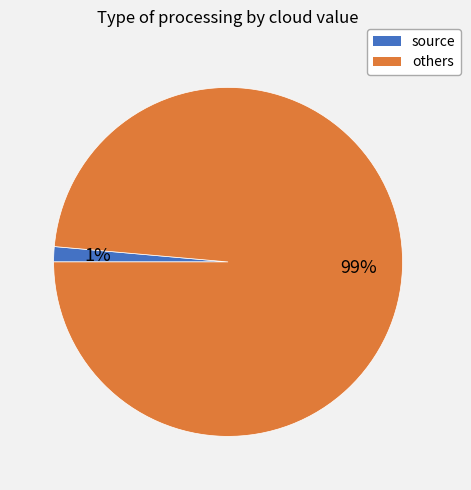

Does any single category account for the majority?

Yes